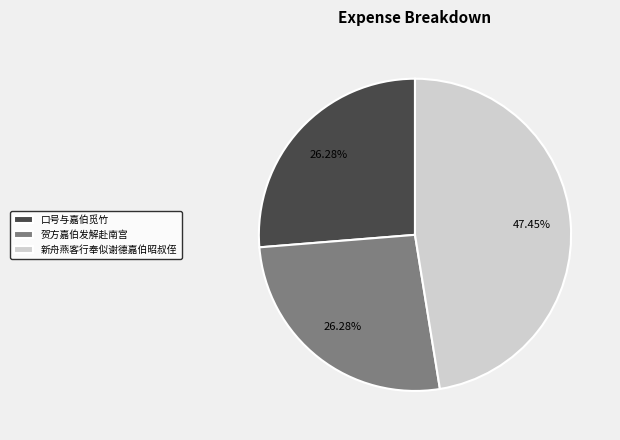

What percentage is the 口号与嘉伯觅竹 slice, to the nearest percent?

26%